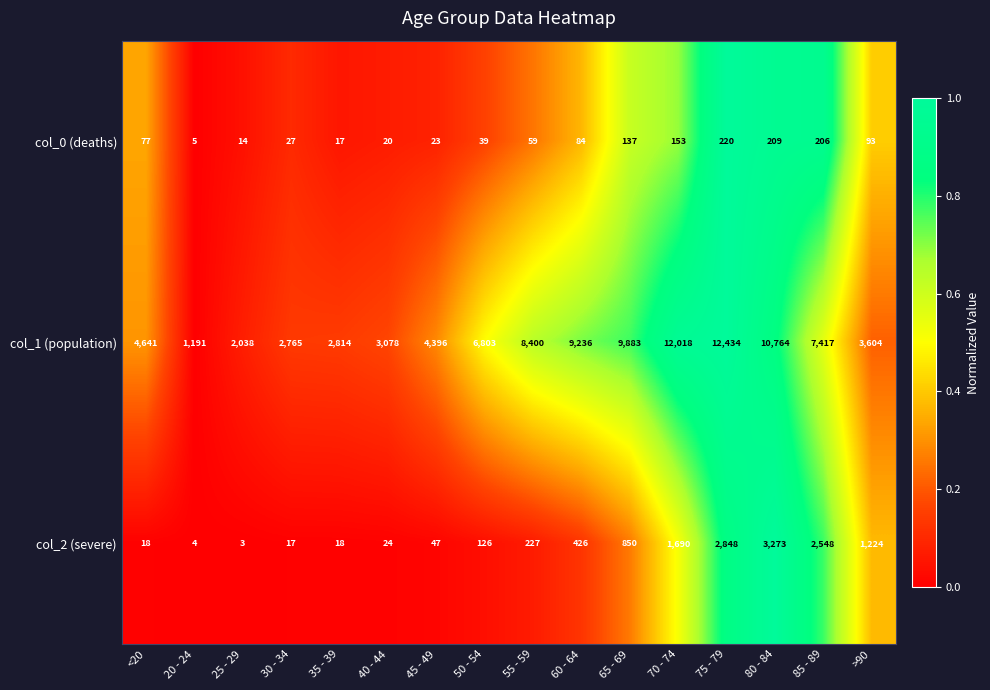

At which label does col_0 (deaths) reach its minimum?

20 - 24